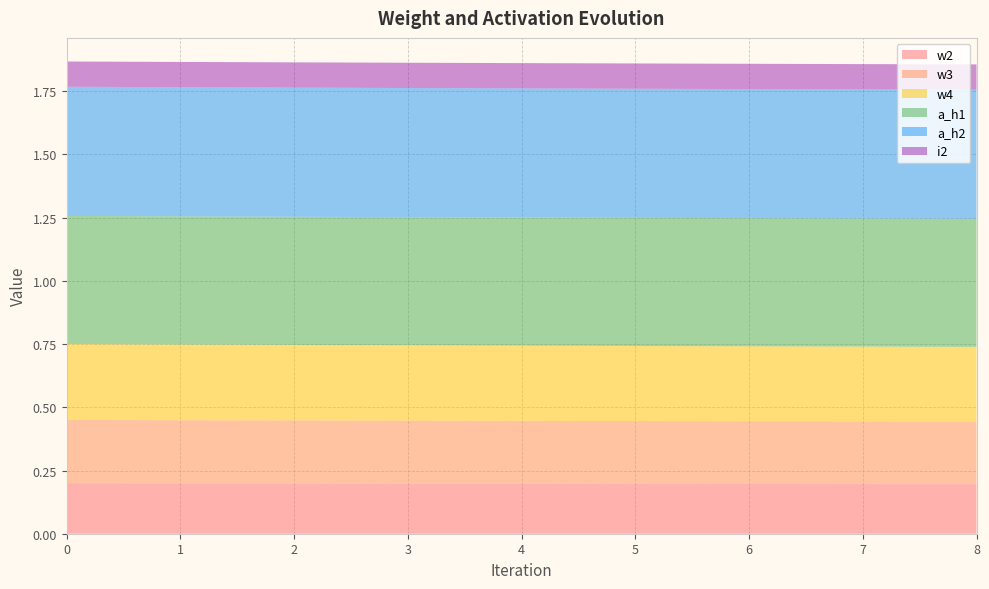

Reading left to right, what are all the values shown in this chart?

w2: 0.2	0.2	0.2	0.2	0.2	0.2	0.2	0.2	0.2
w3: 0.2	0.2	0.2	0.2	0.2	0.2	0.2	0.2	0.2
w4: 0.3	0.3	0.3	0.3	0.3	0.3	0.3	0.3	0.3
a_h1: 0.5	0.5	0.5	0.5	0.5	0.5	0.5	0.5	0.5
a_h2: 0.5	0.5	0.5	0.5	0.5	0.5	0.5	0.5	0.5
i2: 0.1	0.1	0.1	0.1	0.1	0.1	0.1	0.1	0.1